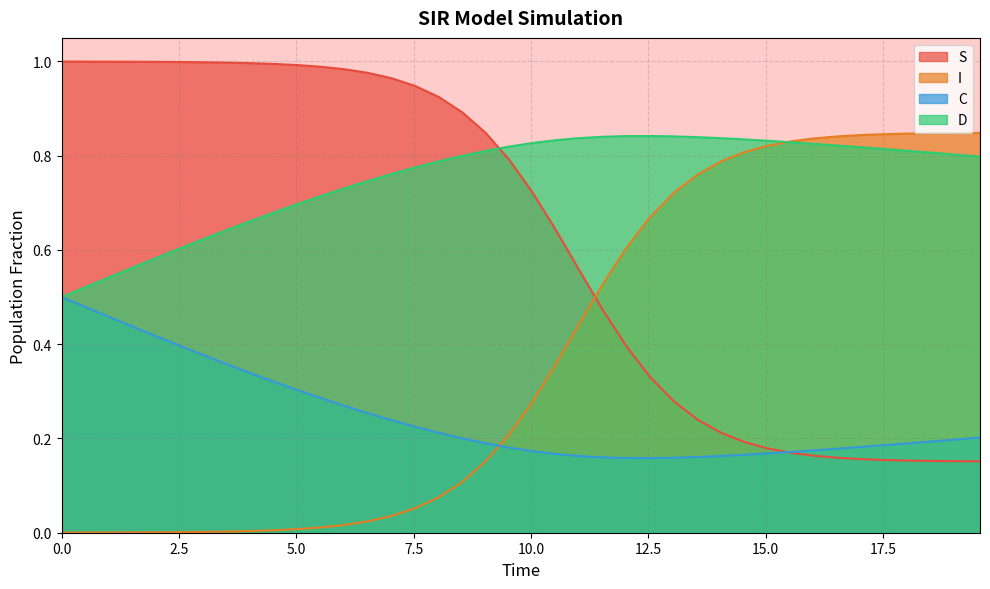

True or false: S has more than 2 interior local peaks.

False